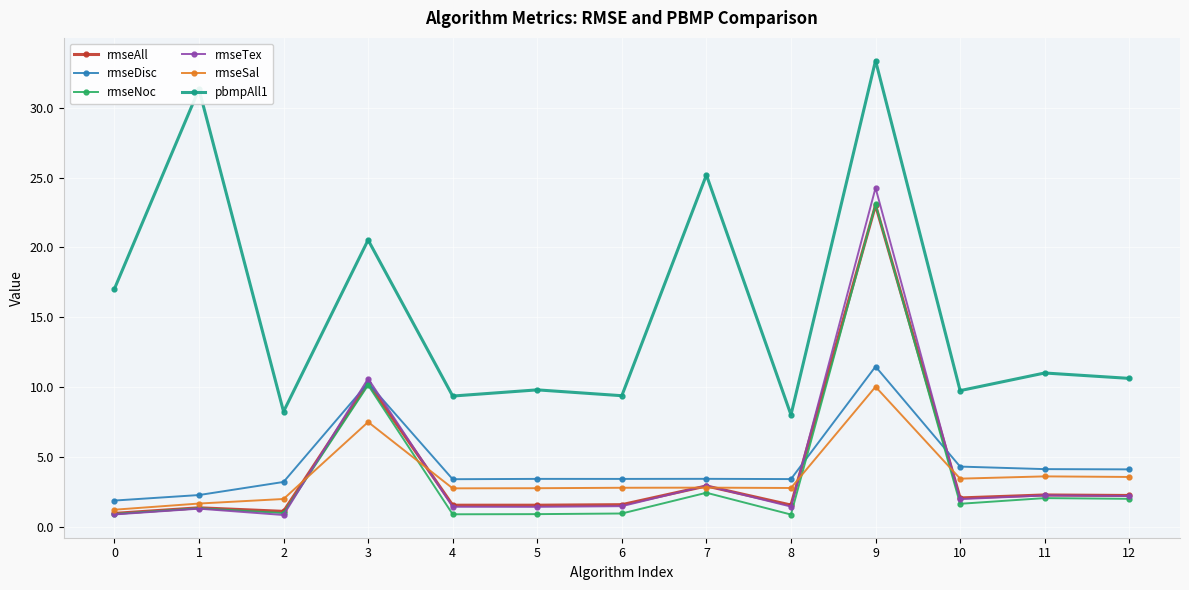

Which series has the largest range (max minus min)?

pbmpAll1